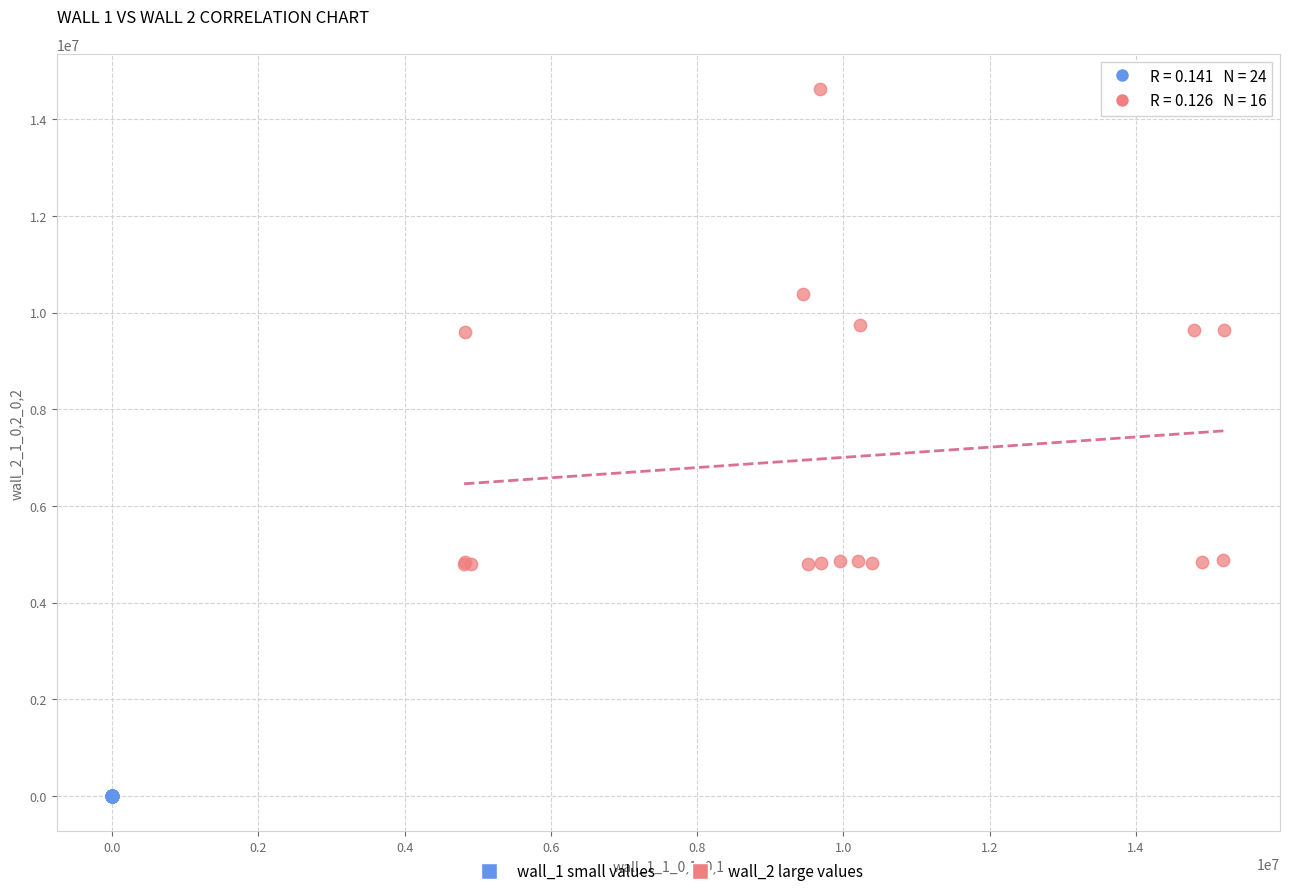

Which series contains the highest Y value?

wall_2 large values